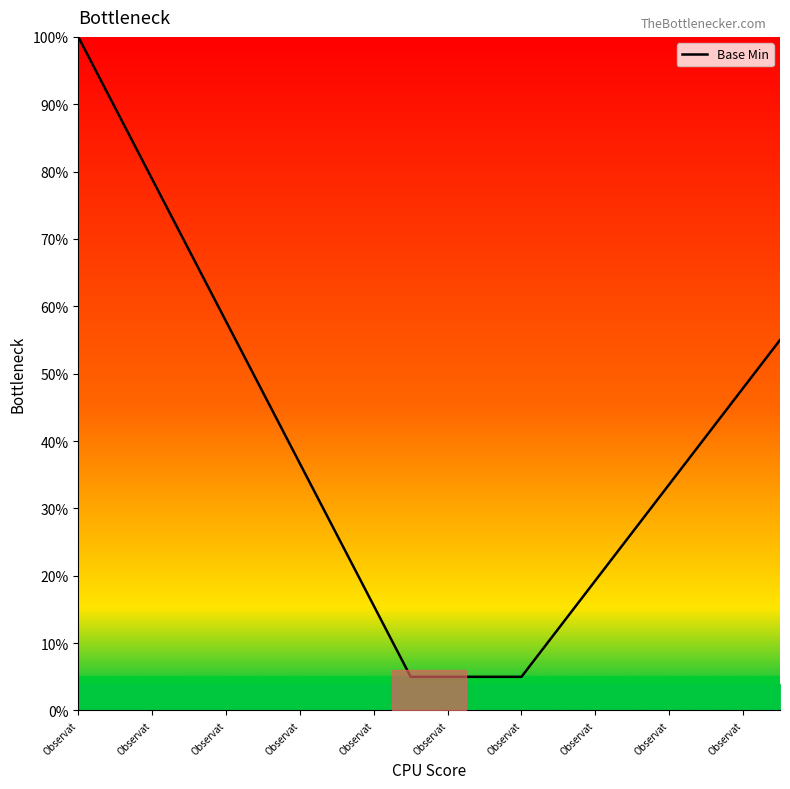

What is the greatest value displayed?

100.0